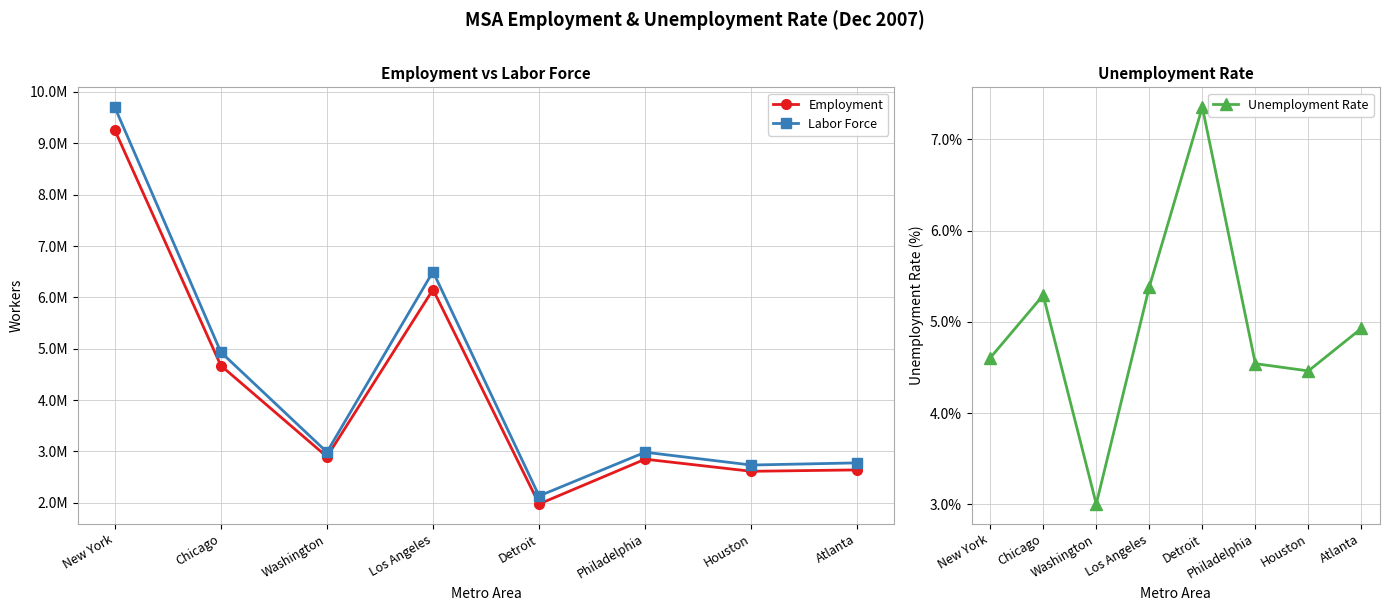

What is the difference between the maximum and minimum values in the Unemployment Rate series?

4.4